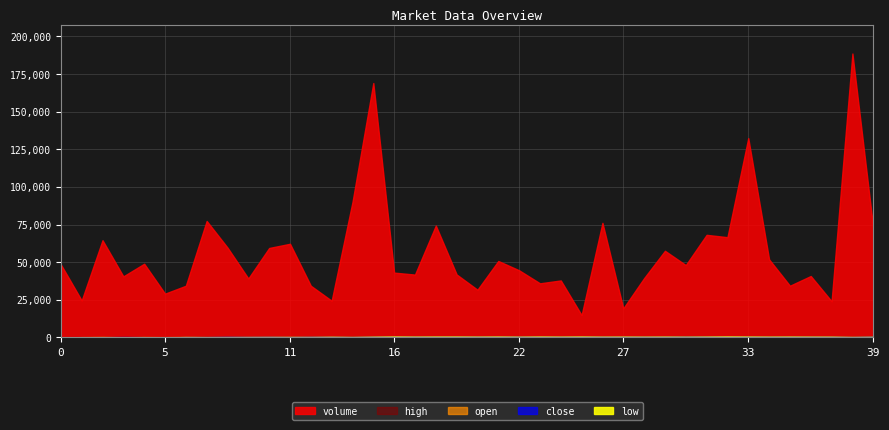

What is the smallest value displayed?

2.1